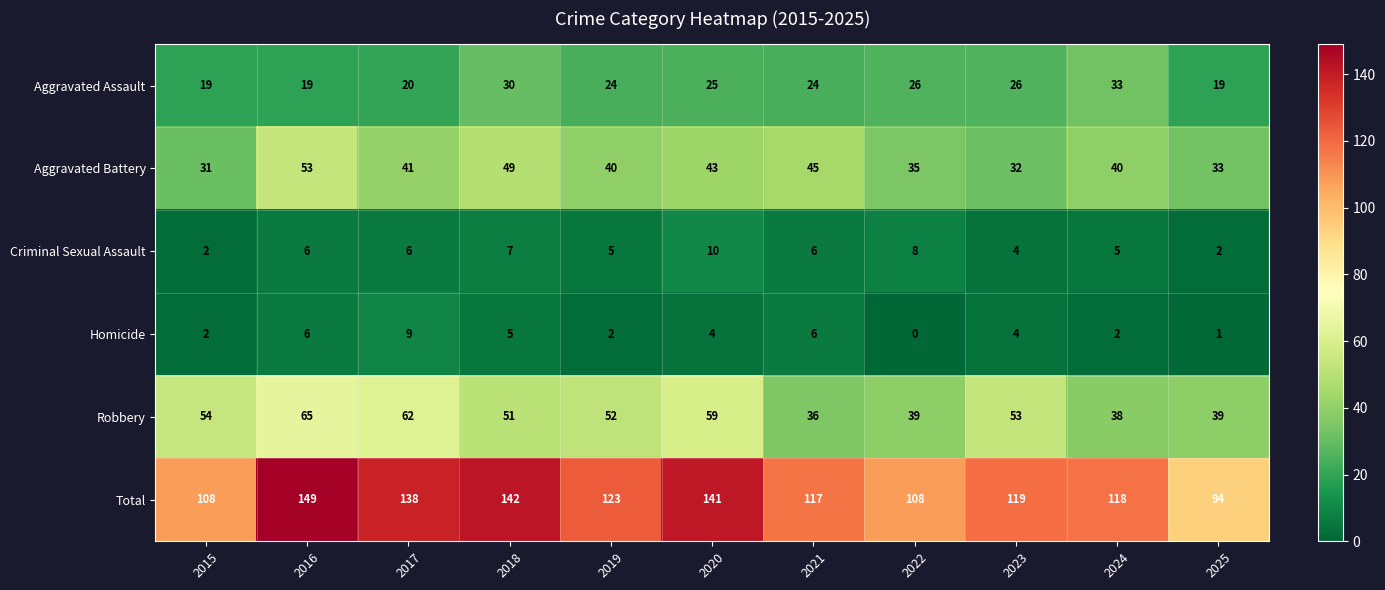

What is the difference between the Total values at 2016 and 2019?

26